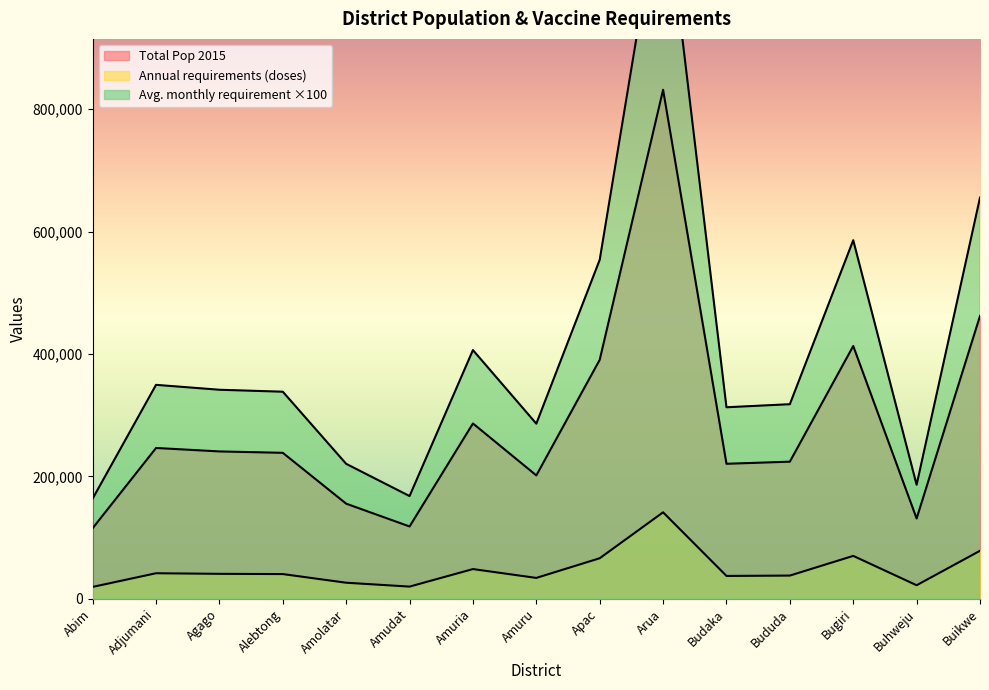

What is the value of the Annual requirements (doses) point at the 12th from the left?

38140